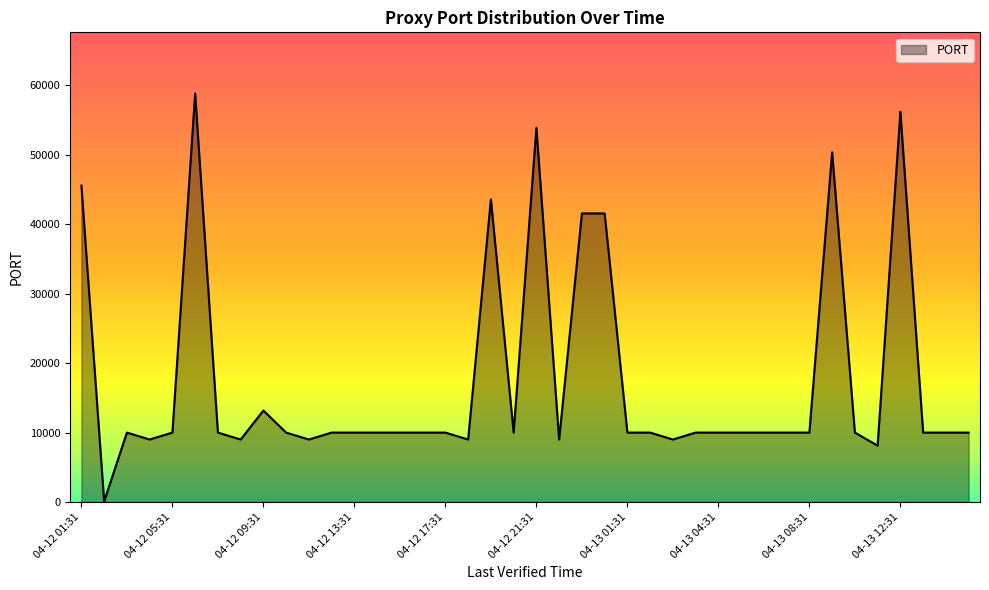

What is the maximum value shown in the chart?

58822